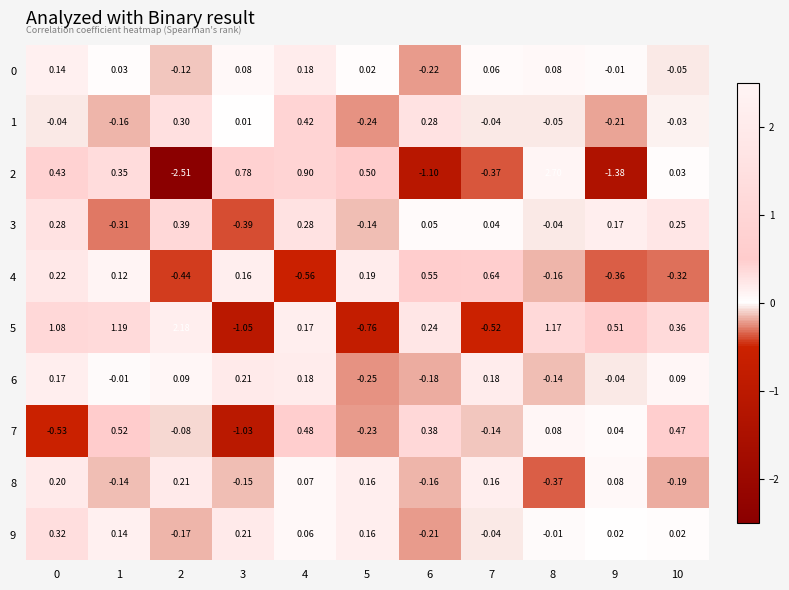

Which series changed the most between 6 and 10?

2